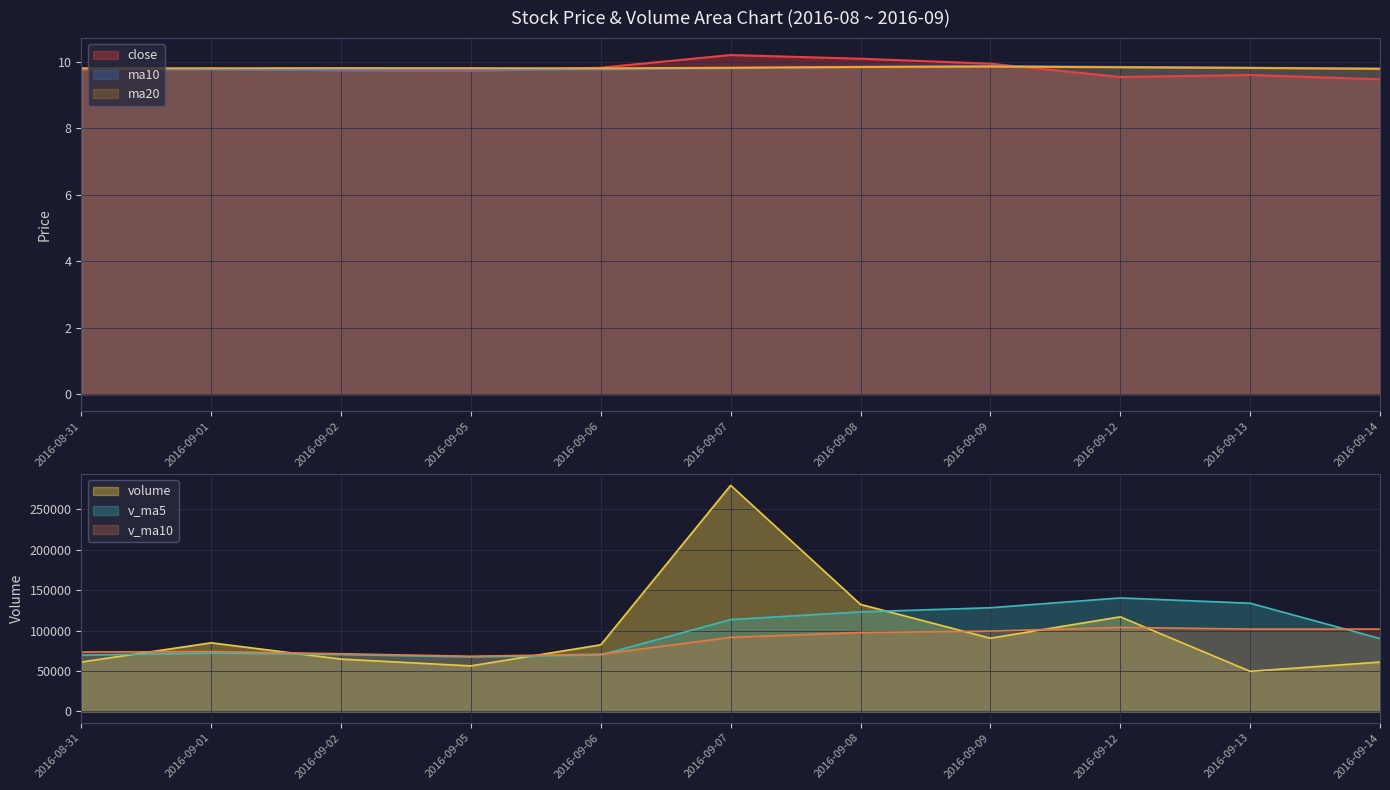

What value does the ma10 series have at 2016-09-12?

9.9